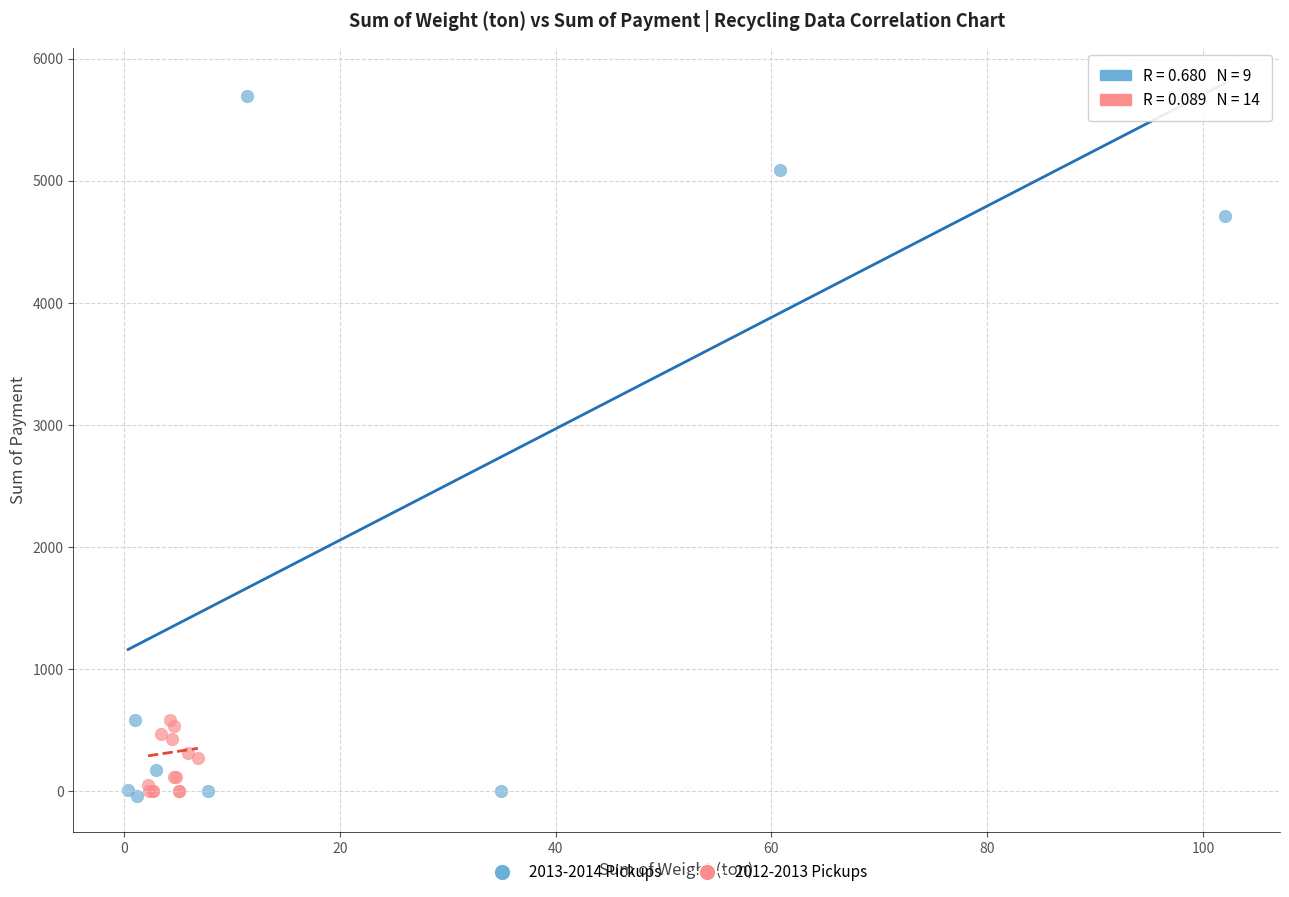

Which series has the widest spread of Y values?

2013-2014 Pickups